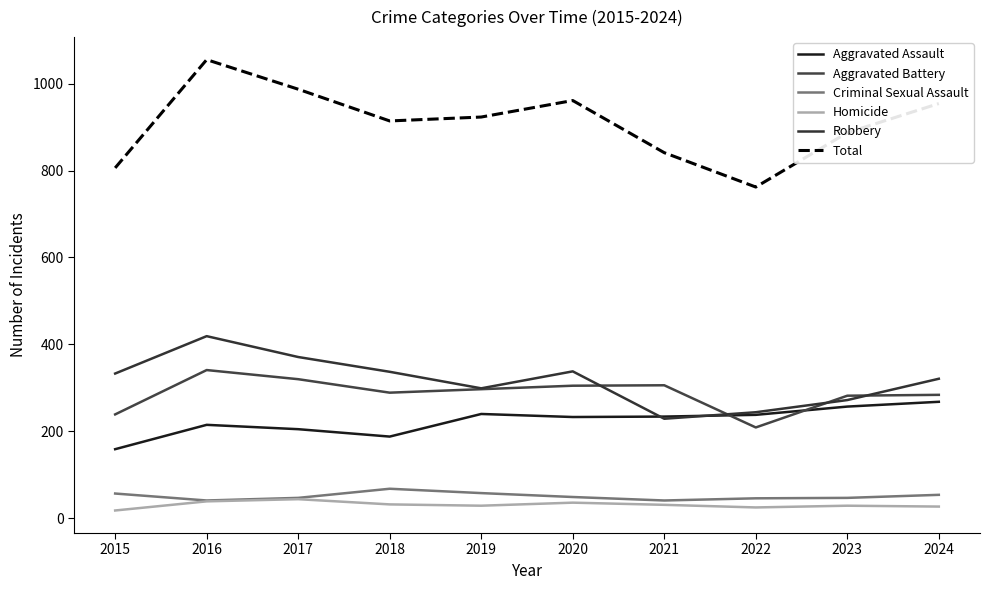

In Aggravated Battery, how many points are higher than both neighbors (excluding endpoints)?

2